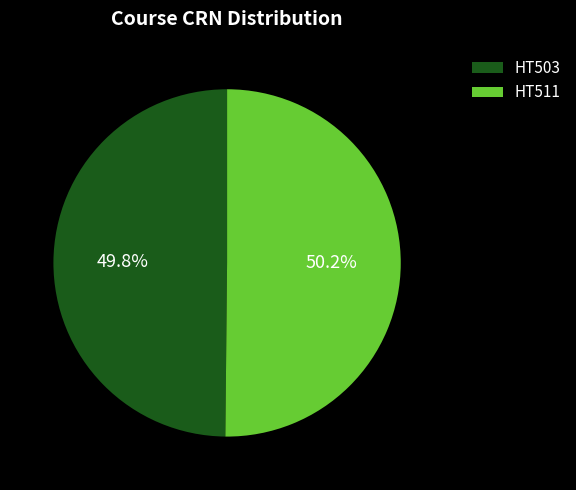

Is it true that HT503 is 43% of the pie?

False